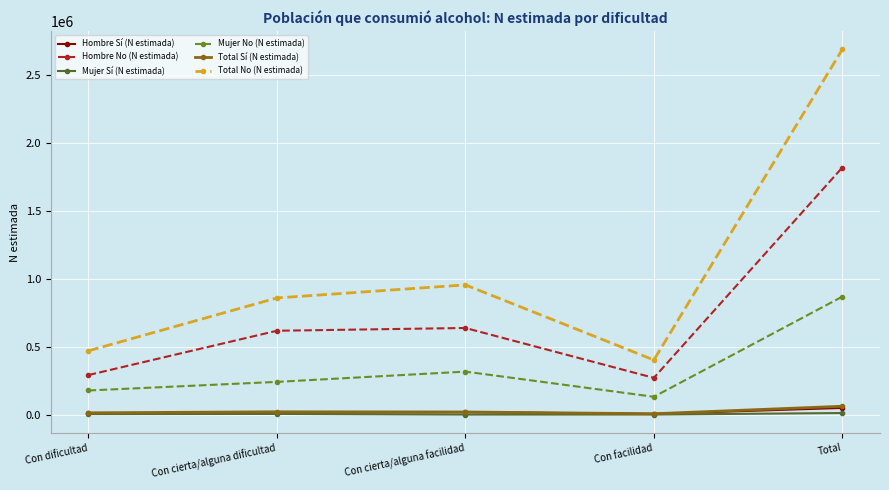

What position from the left is Total?

5